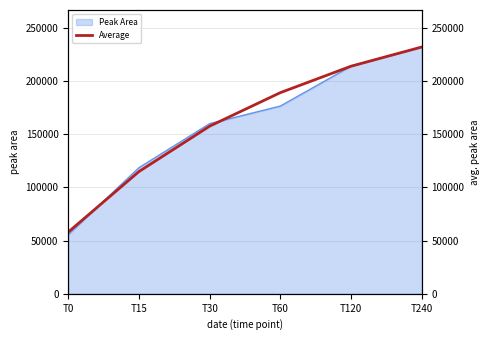

What is the ratio of the value at T30 to the value at T0?

2.7